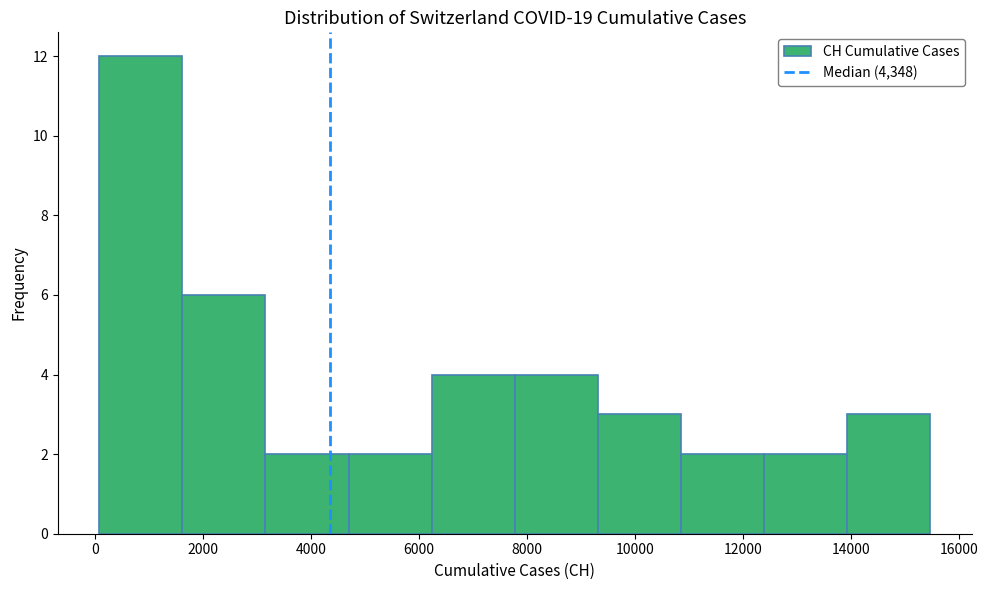

Which range on the x-axis has the tallest bar?

0 to 1600